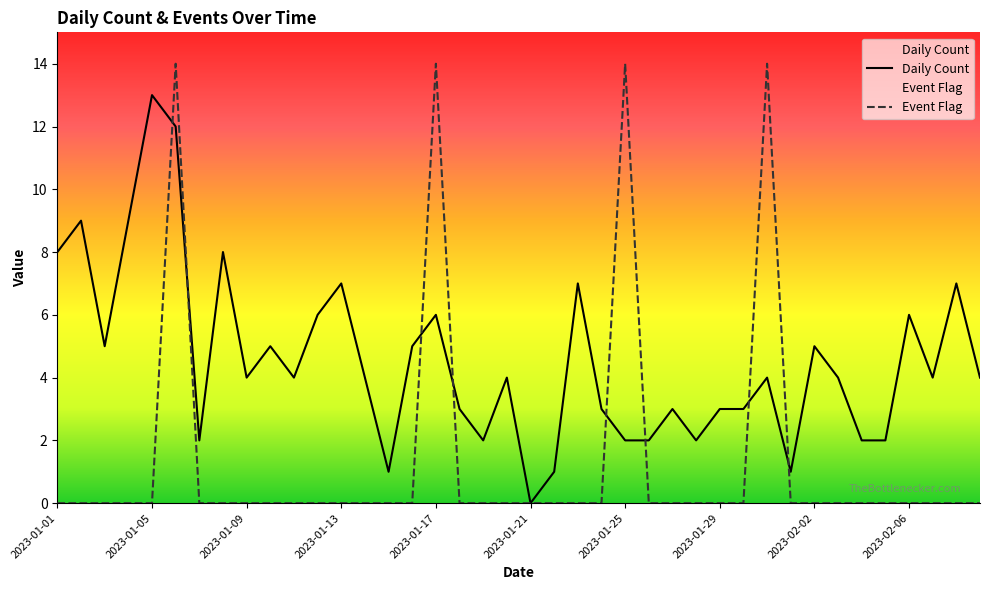

At how many categories does at least one series exceed 13?

4